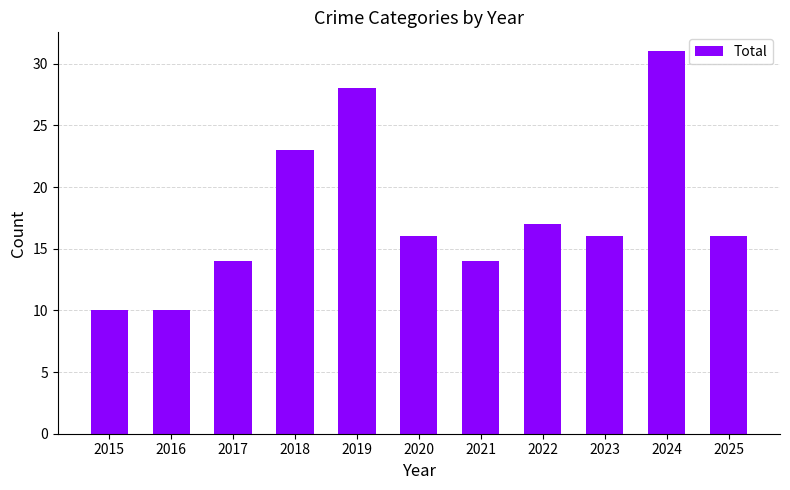

Between 2015 and 2017, which is larger?

2017